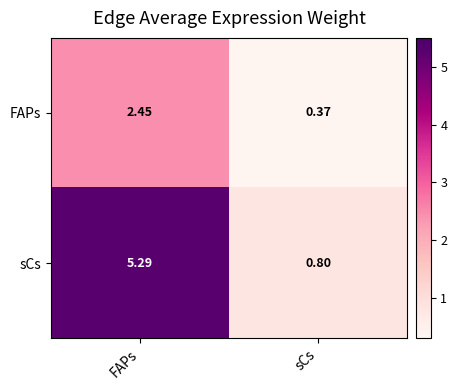

Is the value of sCs at sCs greater than the value of FAPs at sCs?

Yes